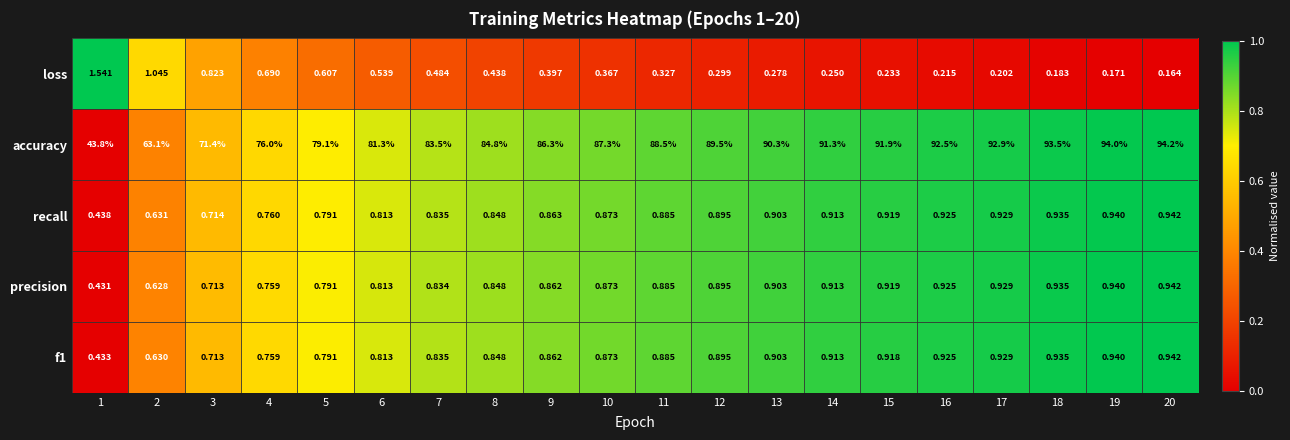

Which category has the highest value across all series?

20